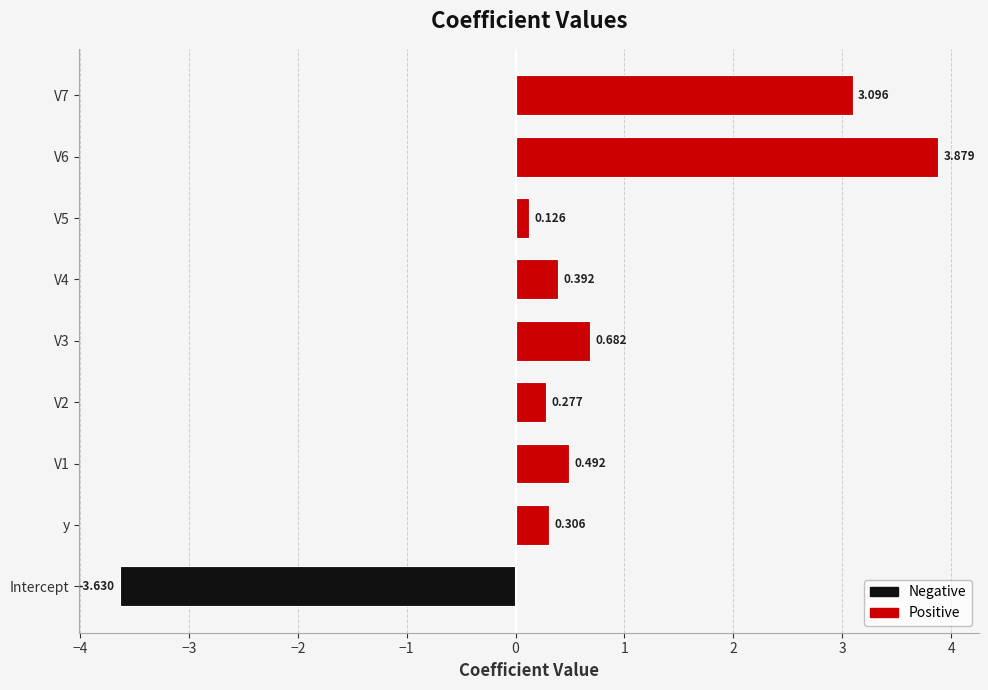

At which category does the chart reach its minimum across all series?

Intercept